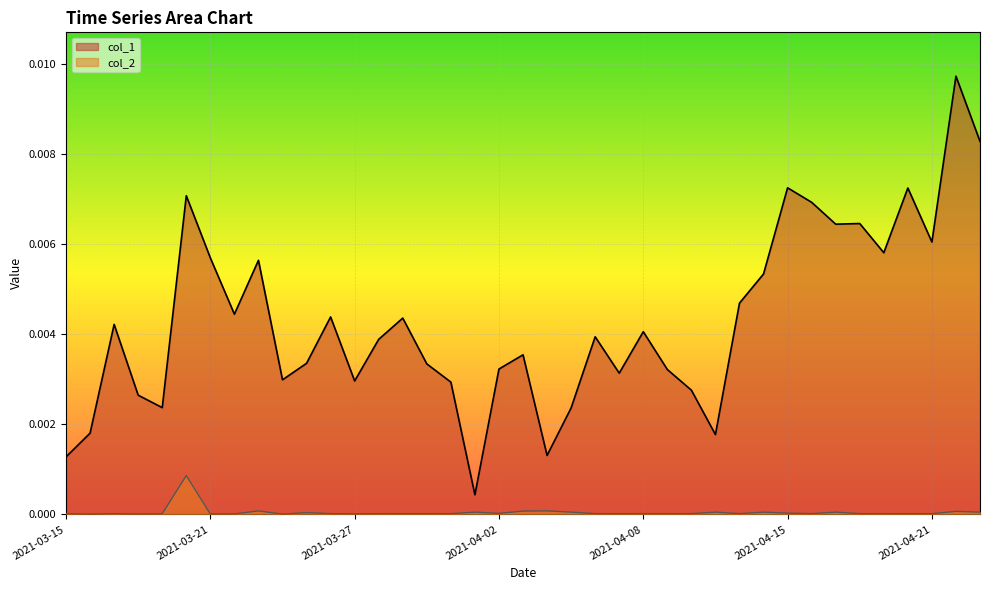

List the series in order of their overall mean, lowest first.

col_2, col_1